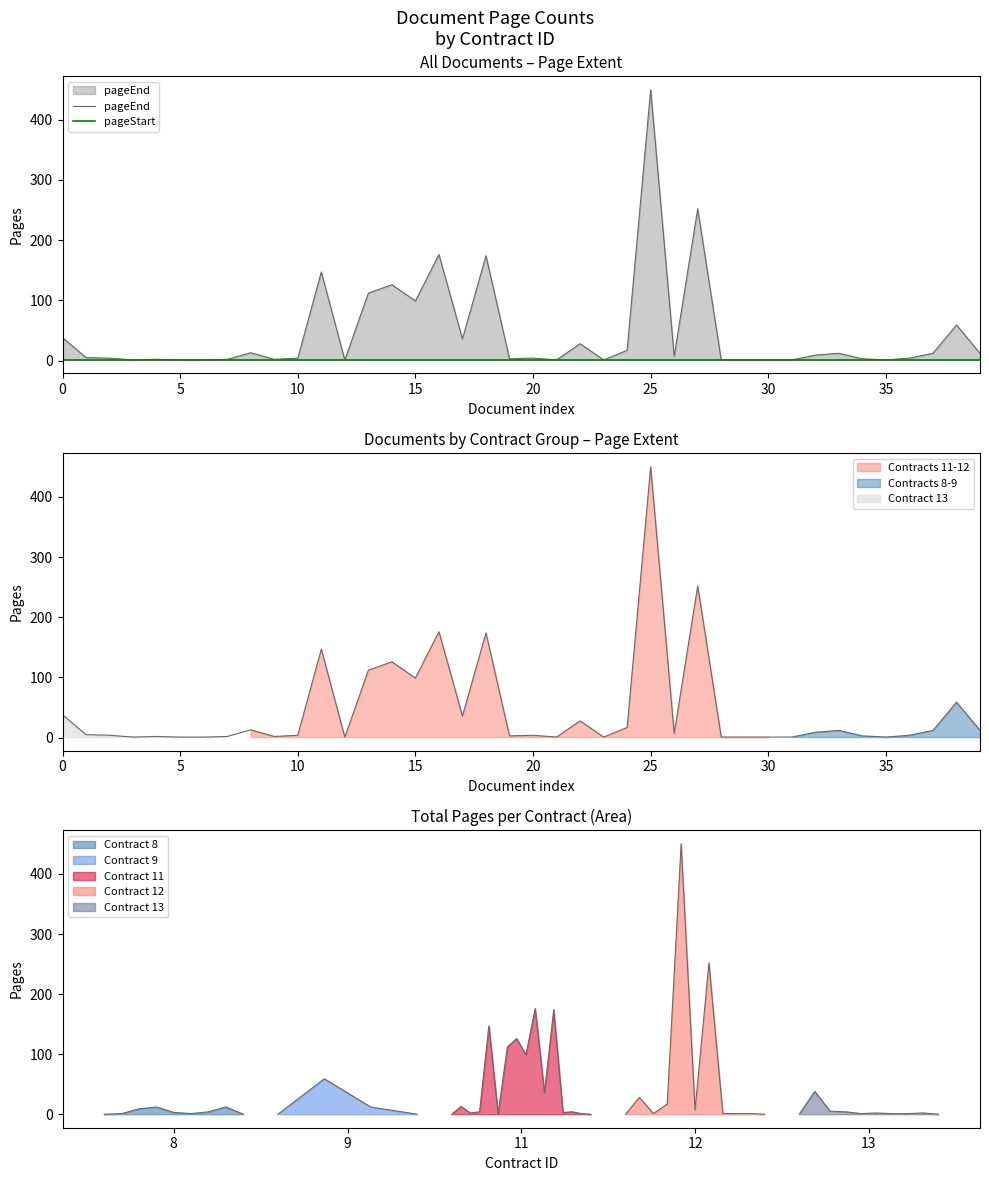

Which has a higher value, 31 or 25?

25